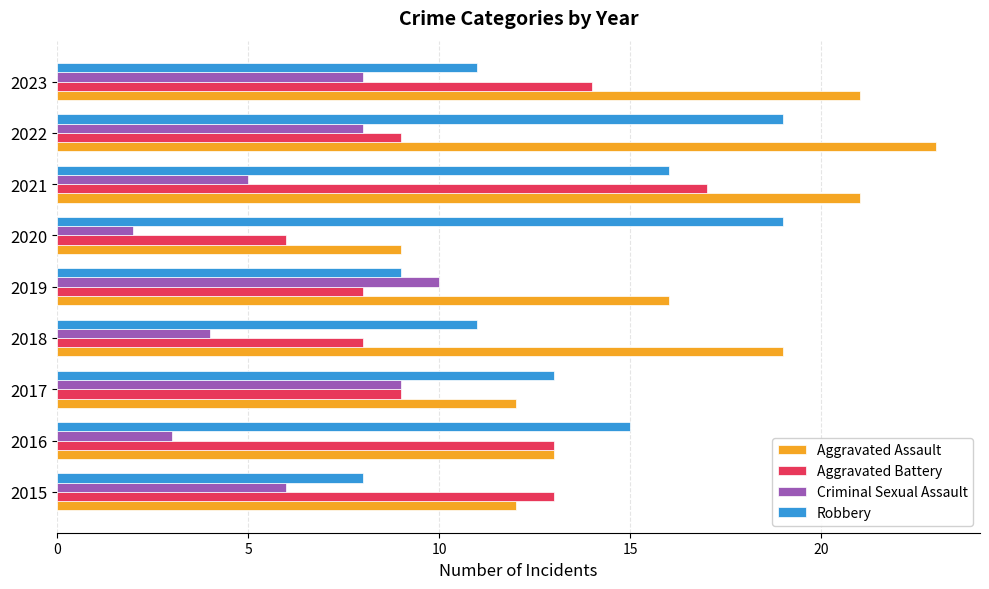

What is the difference between the second highest and minimum values in the Aggravated Assault series?

12